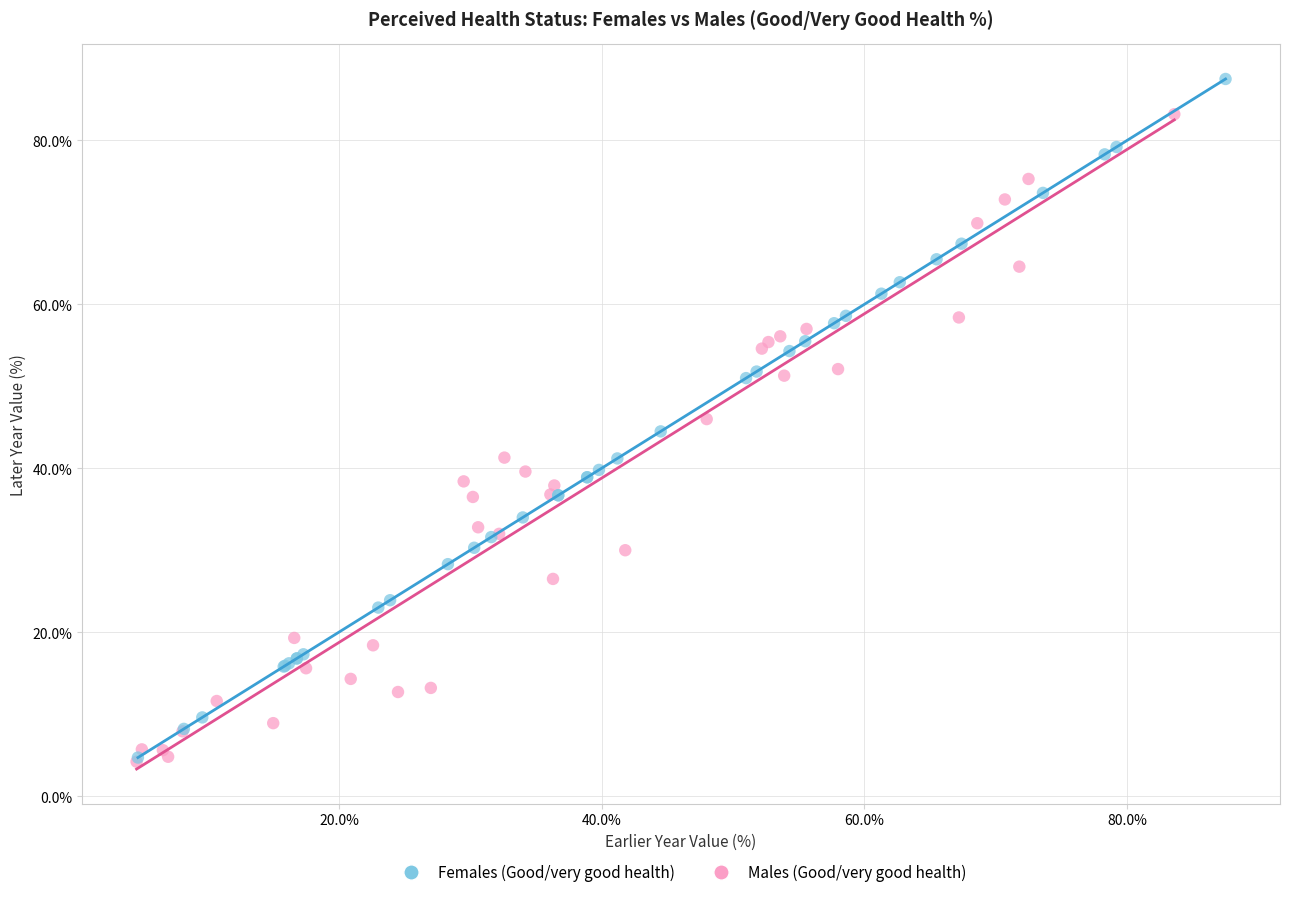

Which series has the widest spread of Y values?

Females (Good/very good health)